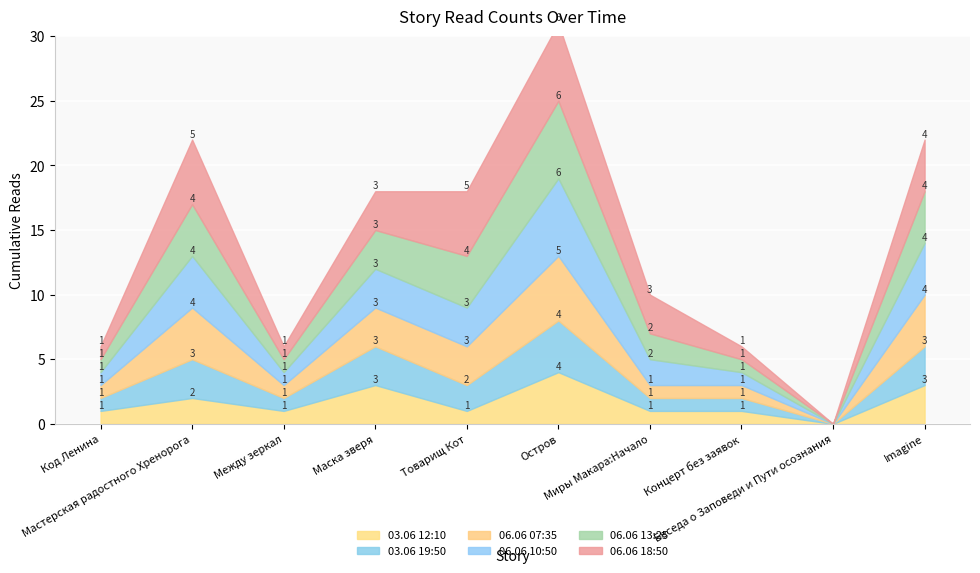

In 03.06 19:50, how many points are lower than both neighbors (excluding endpoints)?

3